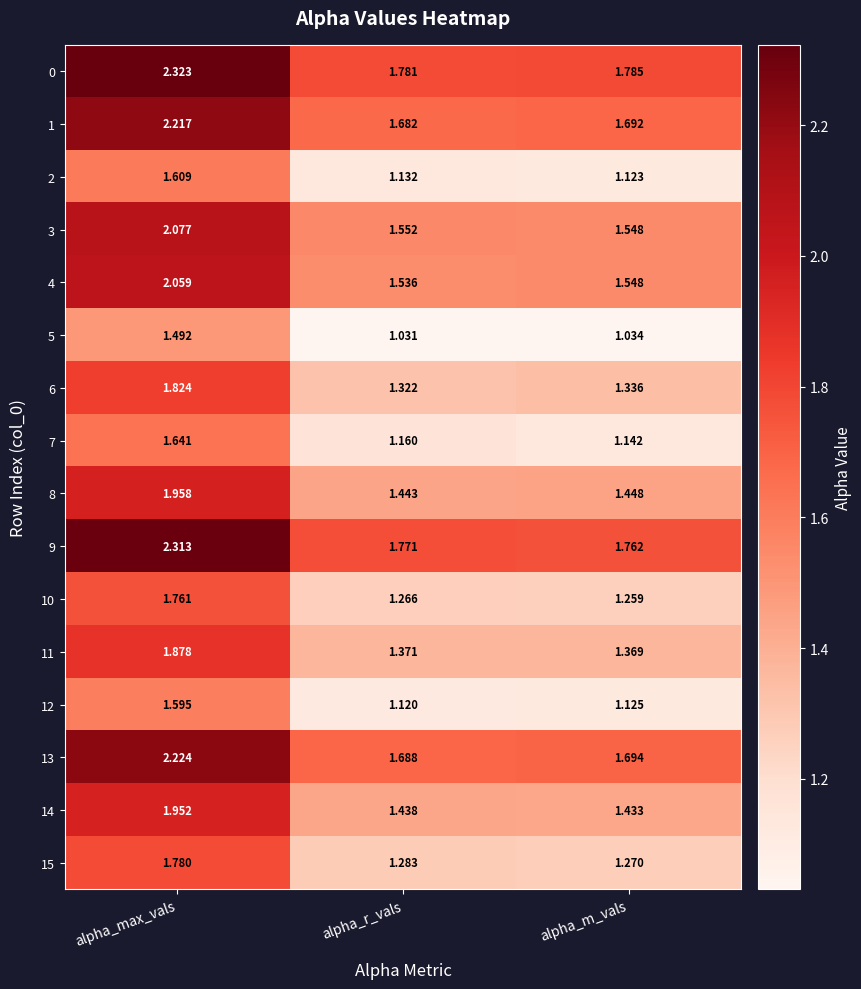

Rank the categories by 13 value from highest to lowest.

alpha_max_vals, alpha_m_vals, alpha_r_vals